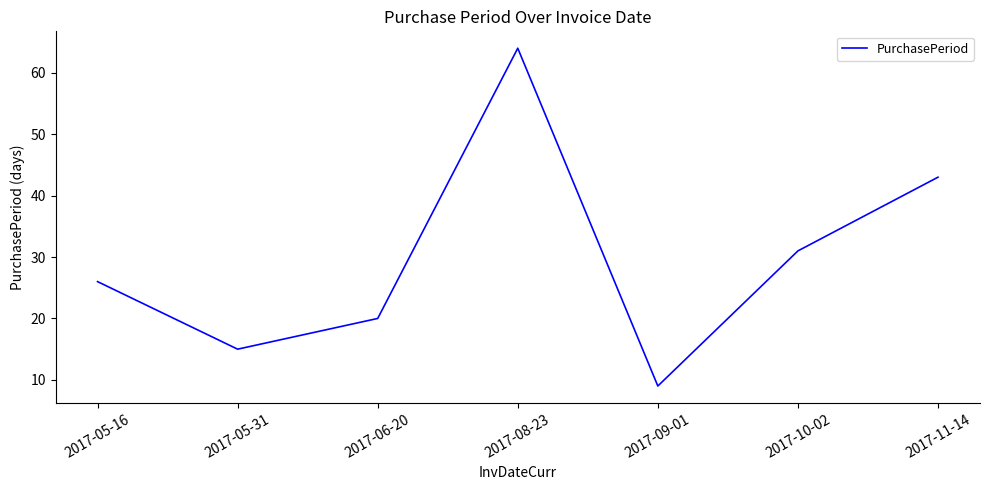

What is the difference between the second highest and minimum values?

34